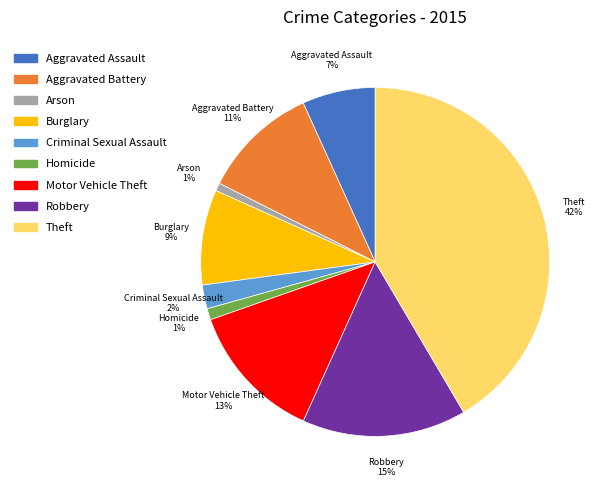

To the nearest percent, what is the average slice percentage?

11%